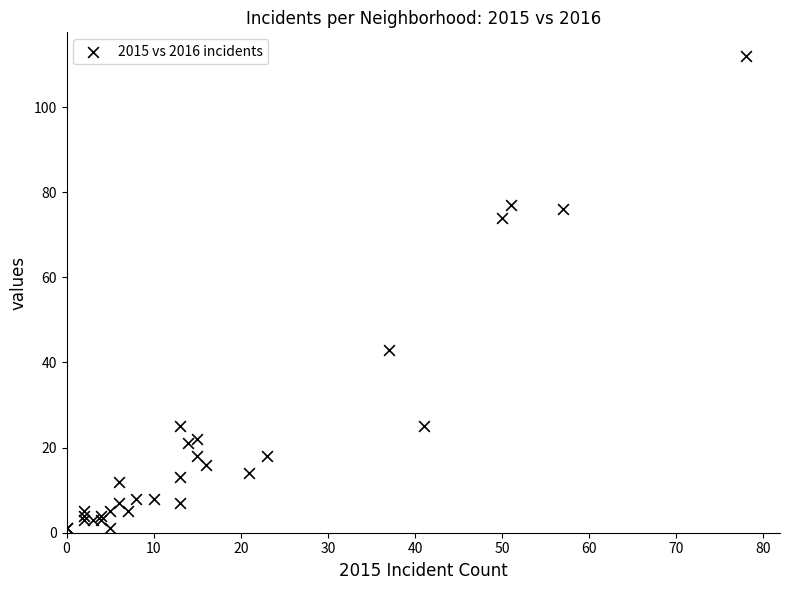

What Y value in the scatter plot is closest to 56?

43